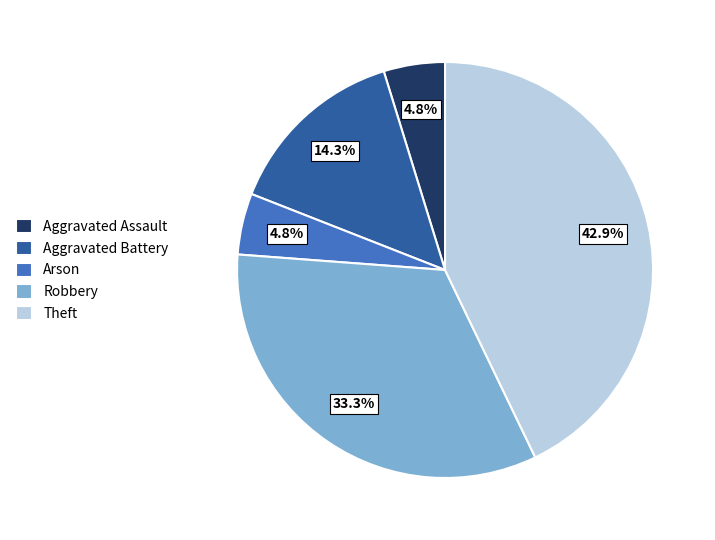

Which slice is the largest?

Theft